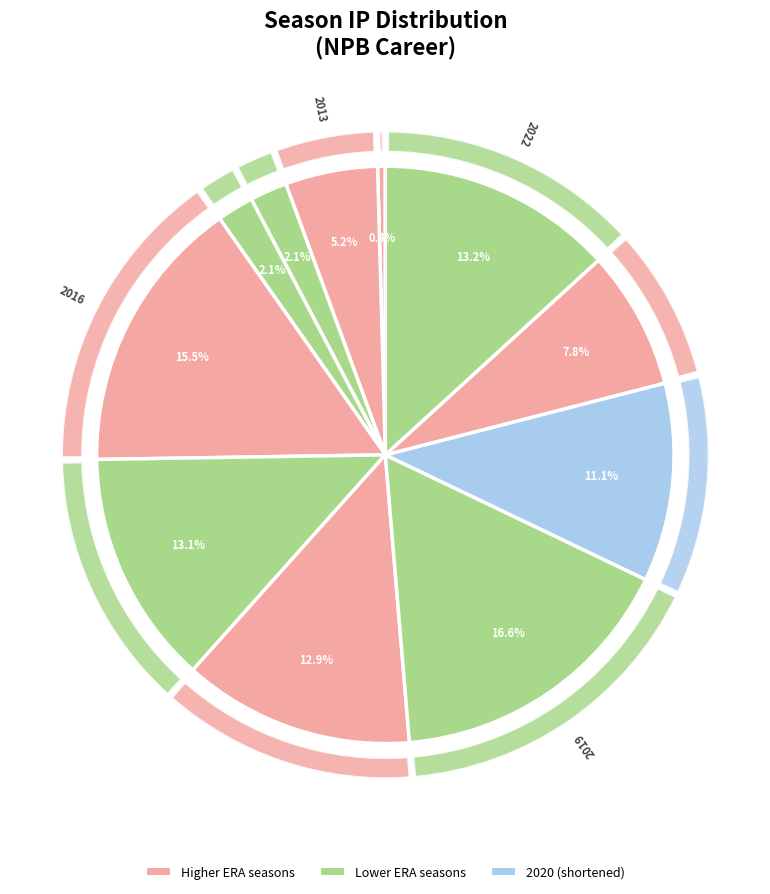

Is it true that 2018 is 1% of the pie?

False